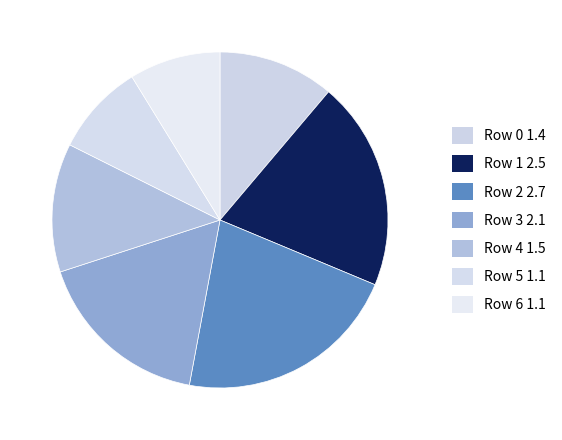

To the nearest percent, what is the difference between the largest and smallest slice percentages?

13%